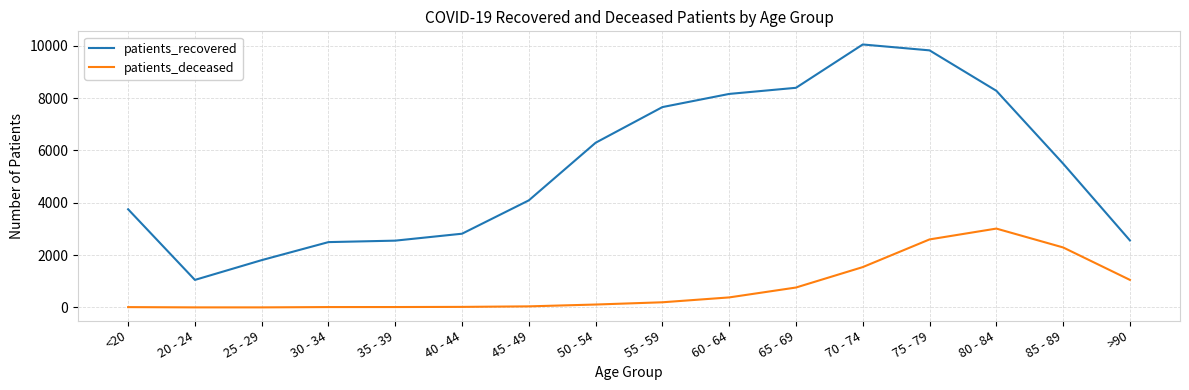

Which label corresponds to the largest value in the chart?

70 - 74